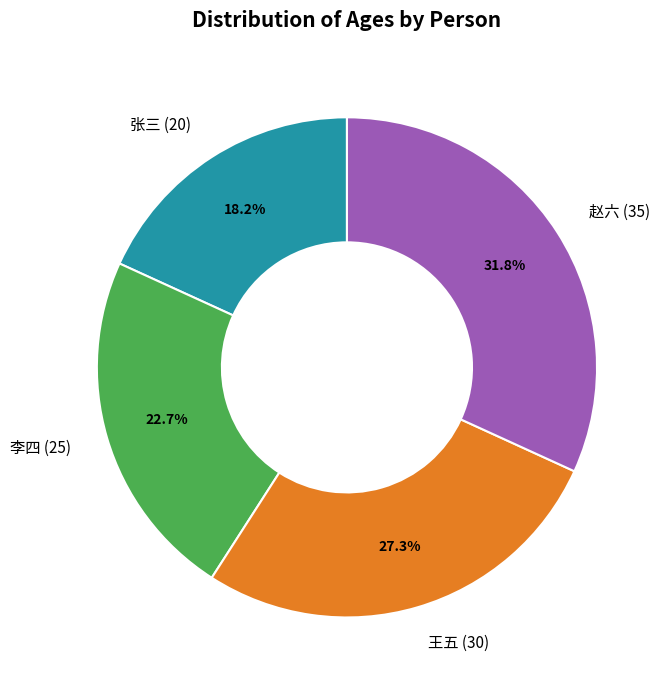

To the nearest percent, what is the average slice percentage?

25%